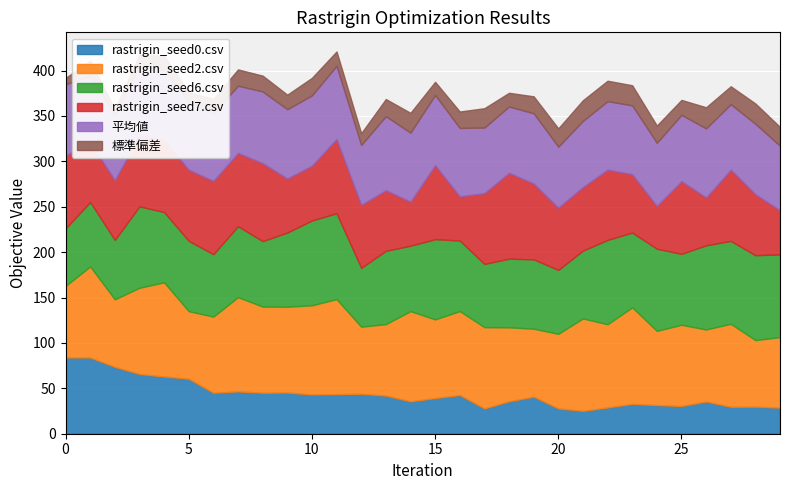

What are all the series names shown in the legend?

rastrigin_seed0.csv, rastrigin_seed2.csv, rastrigin_seed6.csv, rastrigin_seed7.csv, 平均値, 標準偏差